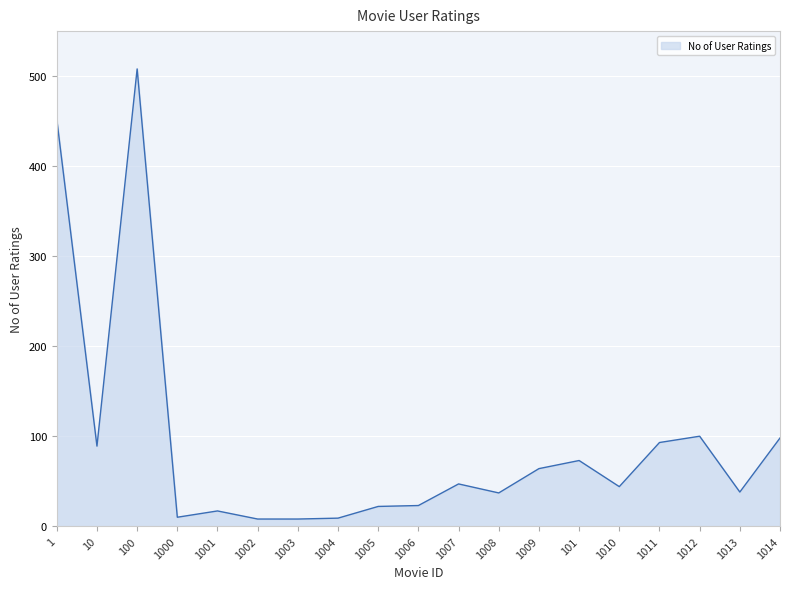

Which category has the highest value across all series?

100